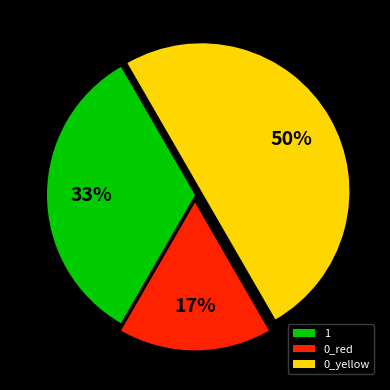

Which category has the biggest portion of the pie?

0_yellow